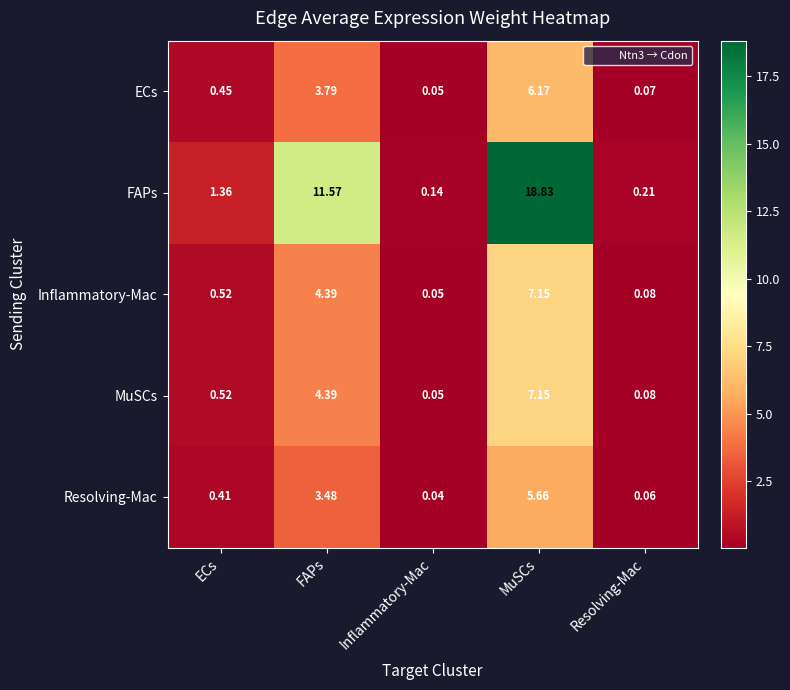

Which category has the highest value in the FAPs series?

MuSCs